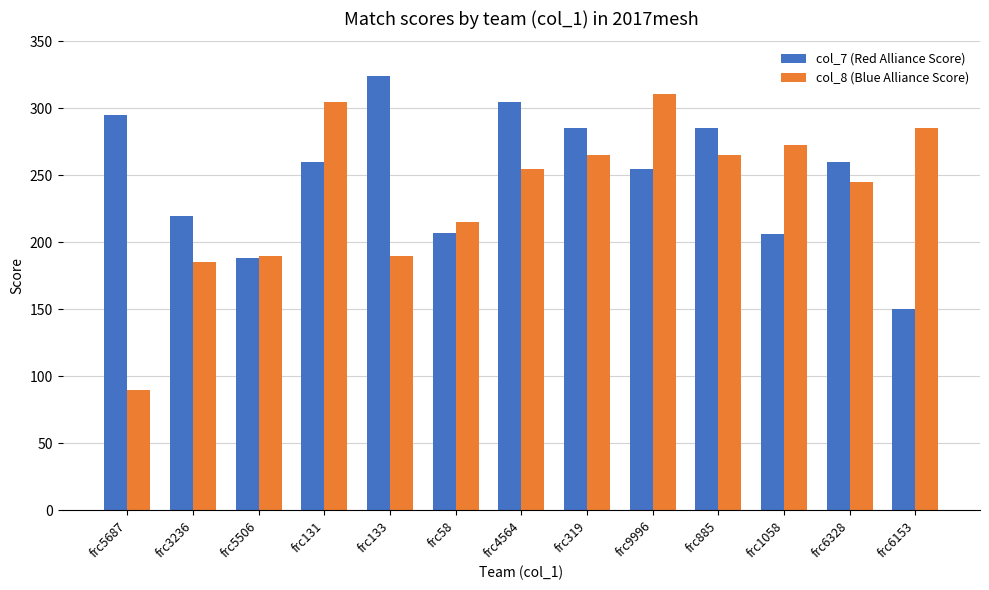

What are all the series names shown in the legend?

col_7 (Red Alliance Score), col_8 (Blue Alliance Score)